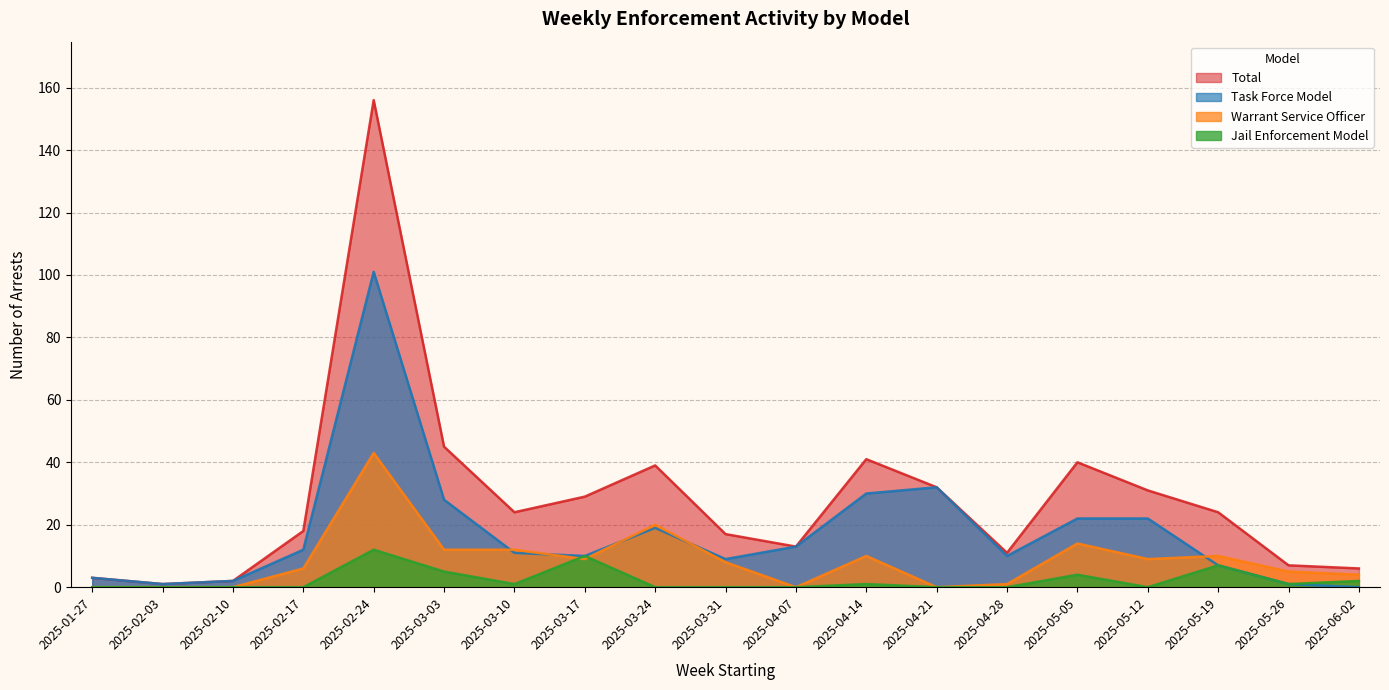

List the series in order of their peak value, highest first.

Total, Task Force Model, Warrant Service Officer, Jail Enforcement Model